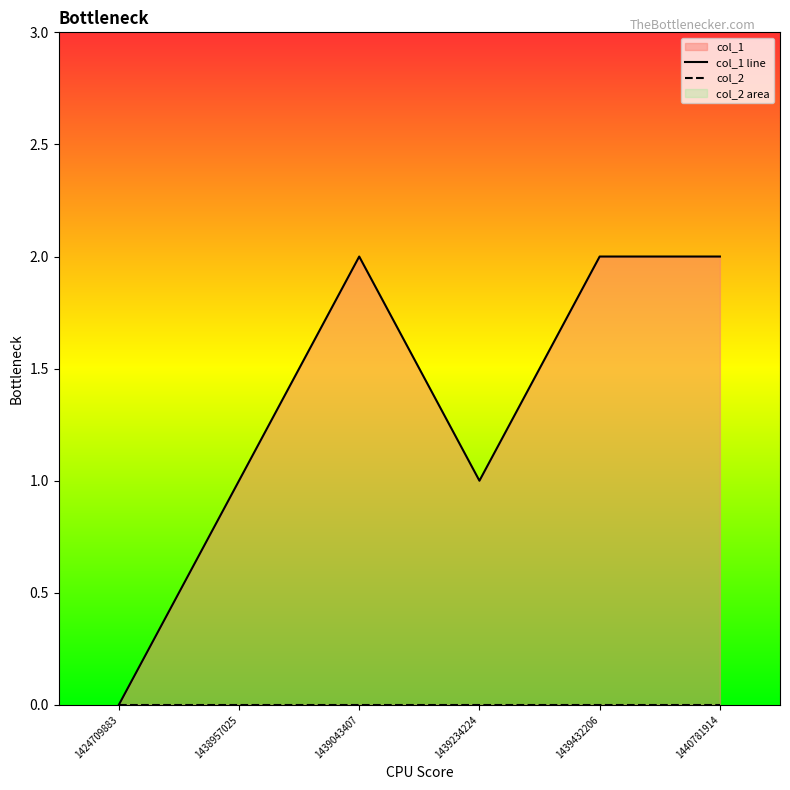

At which label is col_2 closest to 0?

1424709883